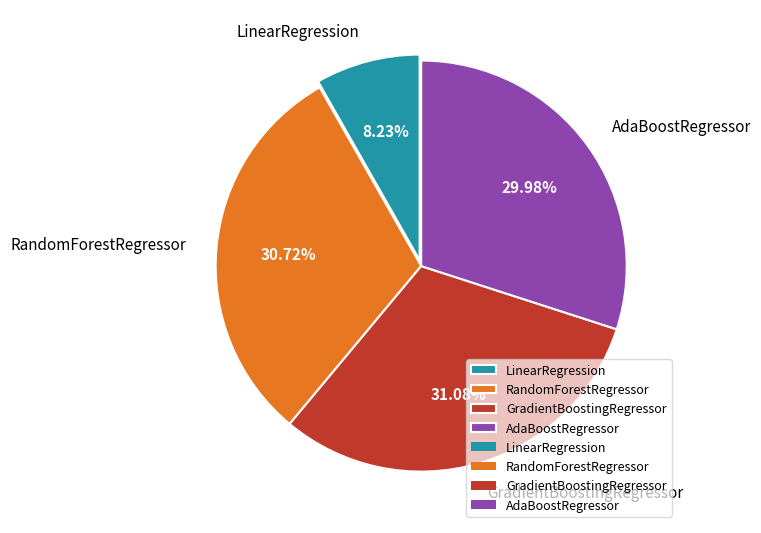

Combined, do GradientBoostingRegressor and AdaBoostRegressor account for over 50%?

Yes